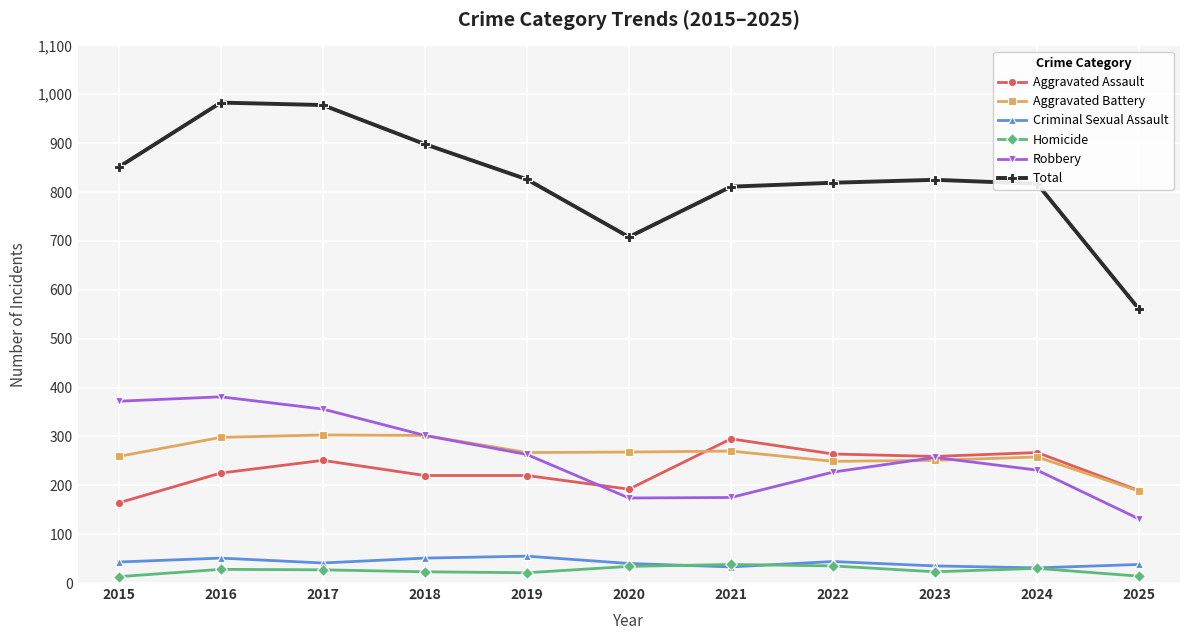

What is the highest value of the Robbery series?

381